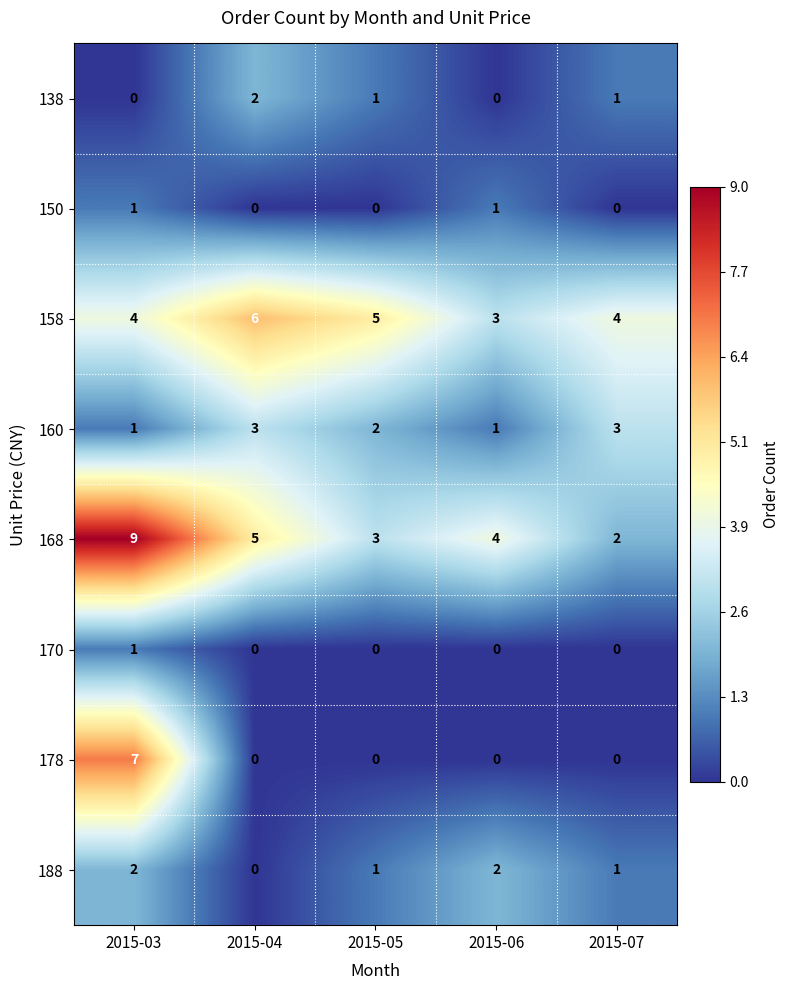

The value of 170 at 2015-05 is 0. True or false?

True